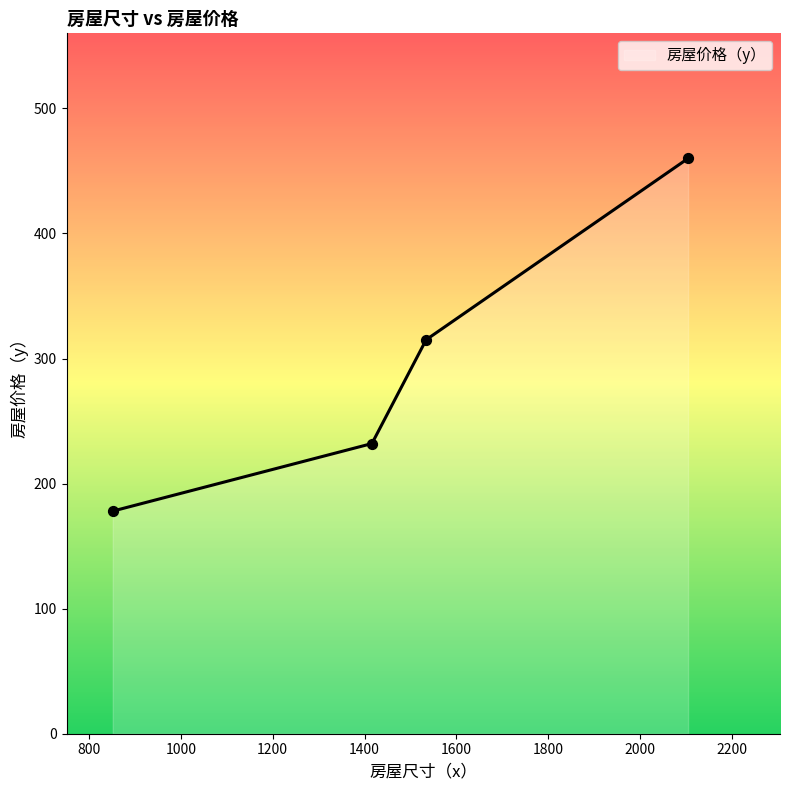

What is the difference between the maximum and second lowest values?

228